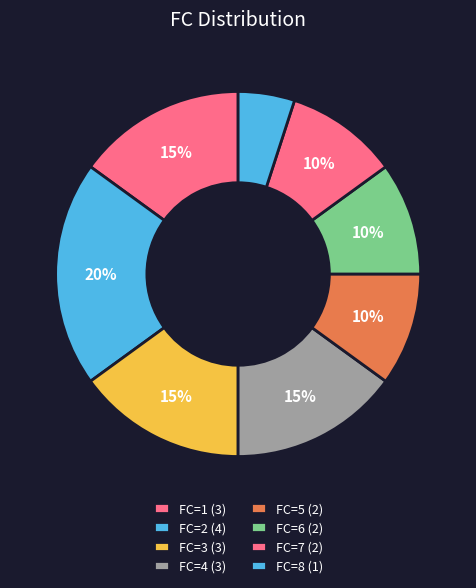

To the nearest percent, what percentage of the pie is FC=2?

20%